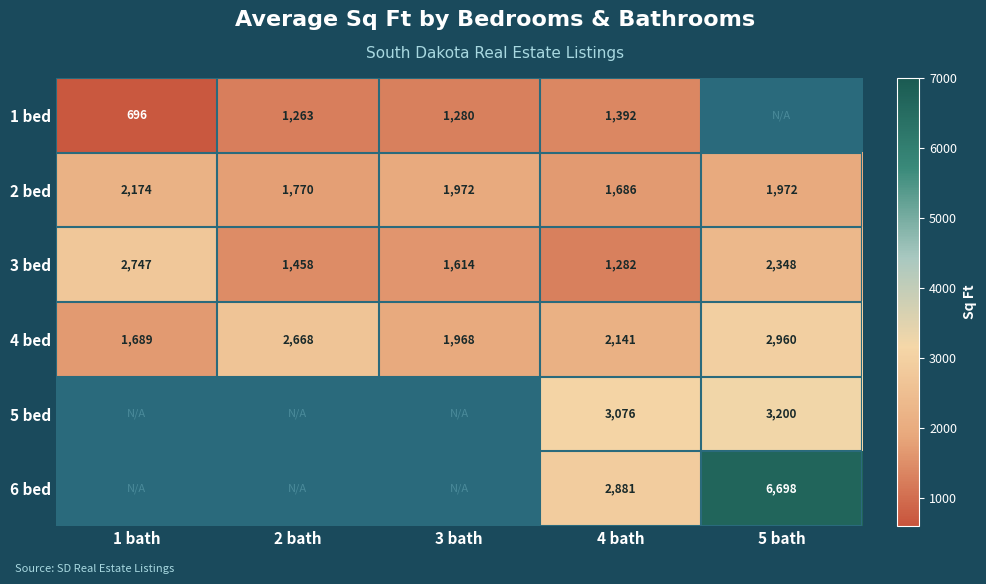

How many values in the 2 bed series are below 1972?

2